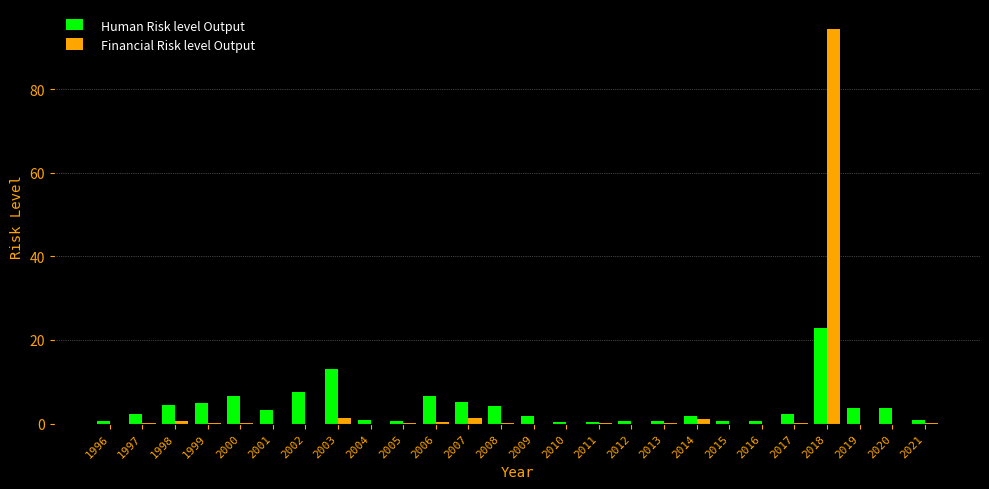

What is the highest value of the Financial Risk level Output series?

94.4